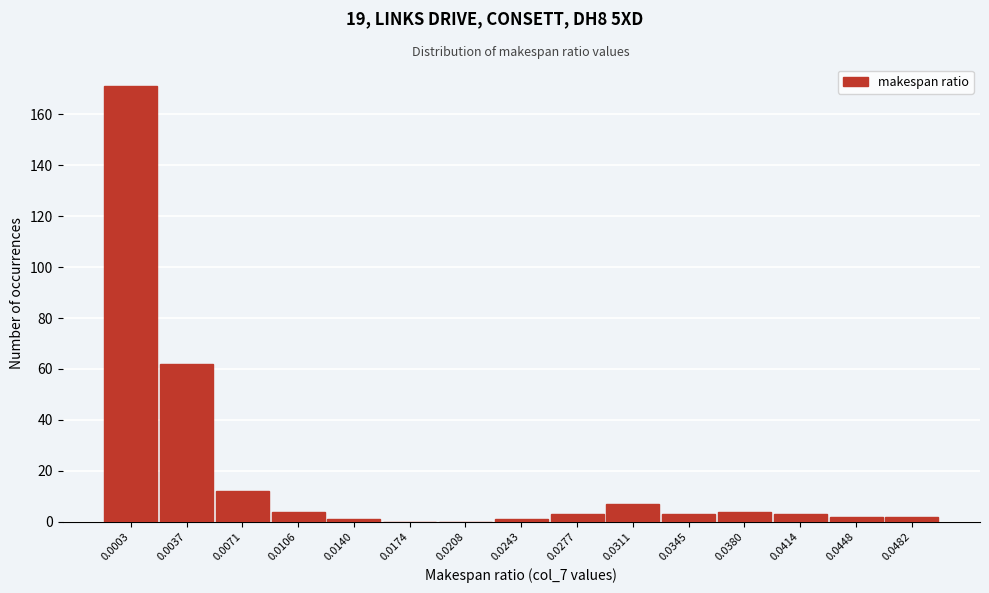

Reading left to right, what are all the values shown in this chart?

0.0003=171	0.0037=62	0.0071=12	0.0106=4	0.0140=1	0.0174=0	0.0208=0	0.0243=1	0.0277=3	0.0311=7	0.0345=3	0.0380=4	0.0414=3	0.0448=2	0.0482=2